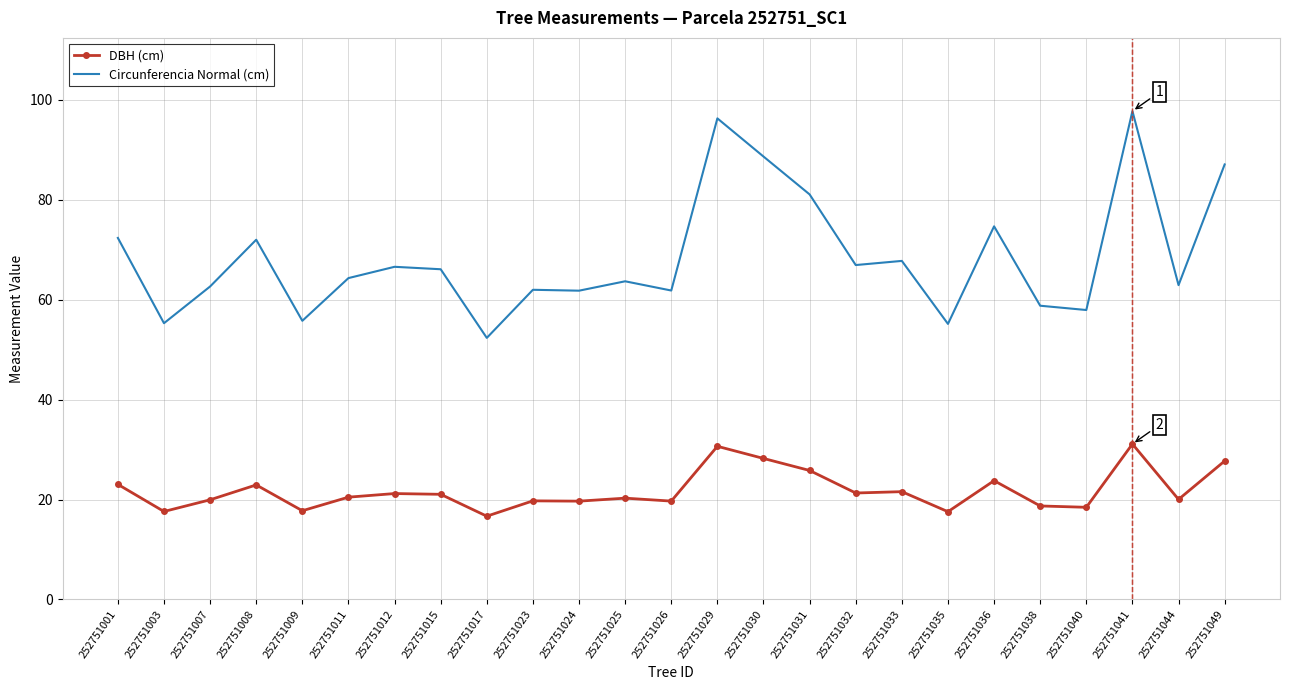

What is the sum of the Circunferencia Normal (cm) values at 252751040 and 252751012?

124.5